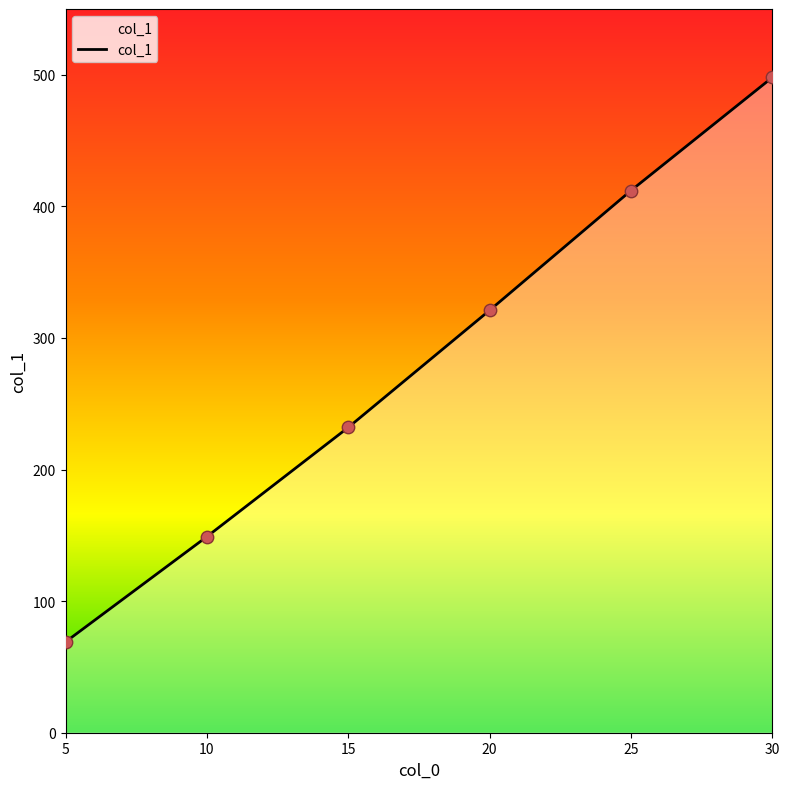

Approximately how many times larger is the value at 25 compared to 20?

1.3